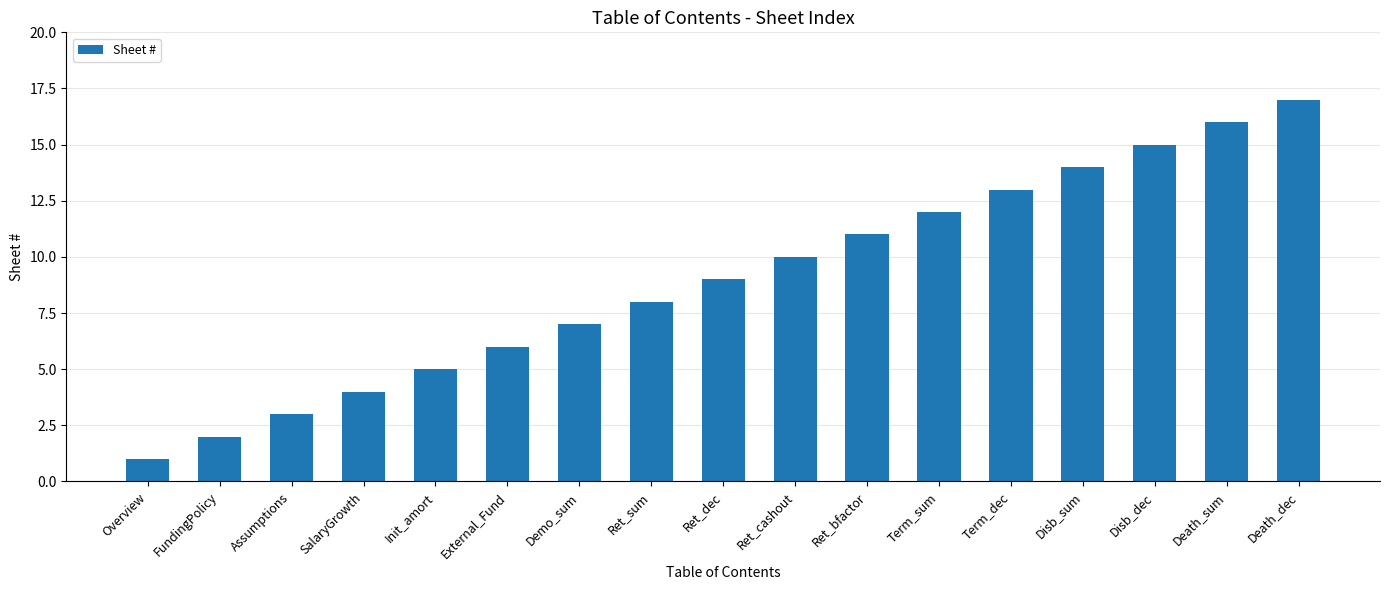

What is the smallest value displayed?

1